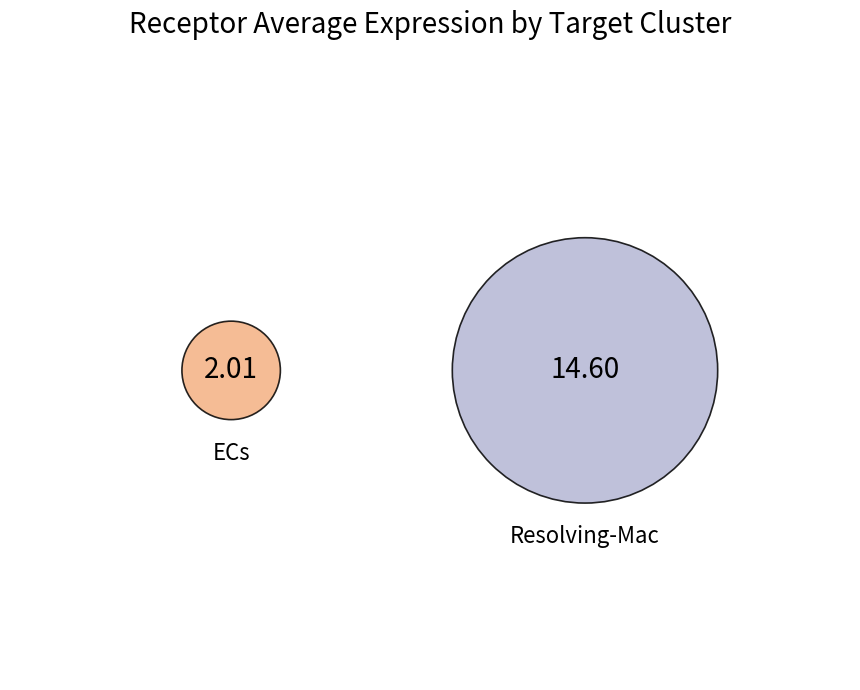

Count the number of slices in the pie.

2